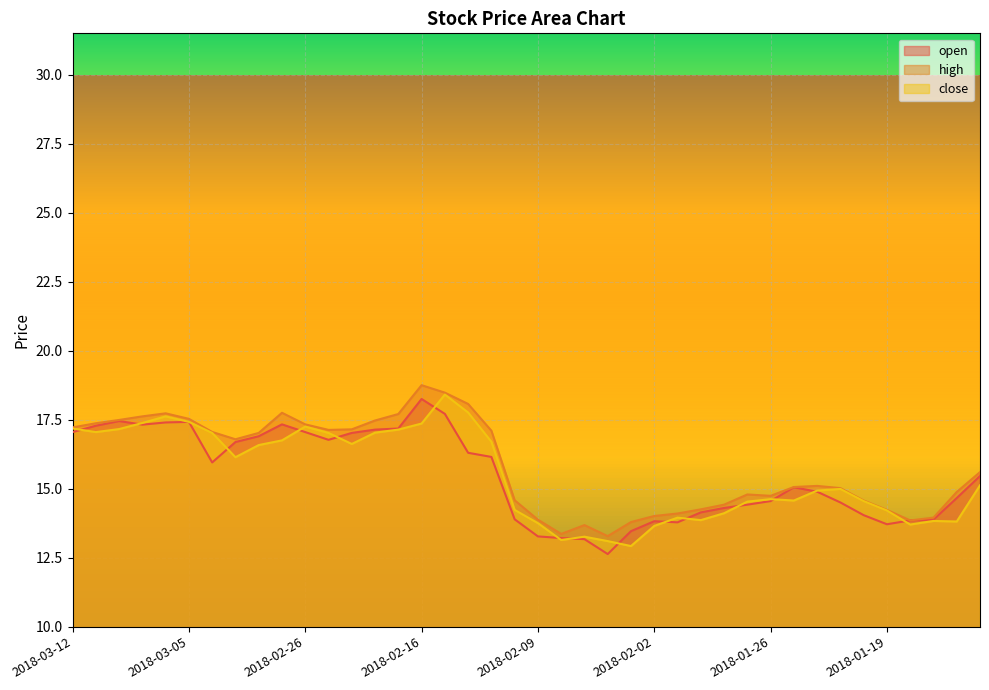

What is the average value of the high series?

15.8